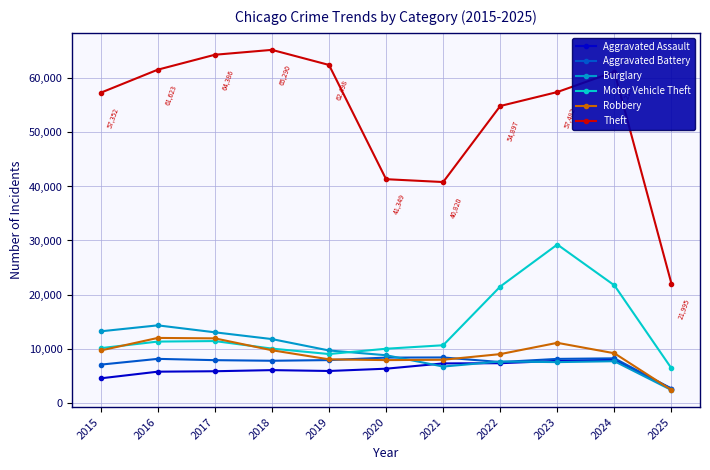

True or false: Aggravated Assault and Motor Vehicle Theft intersect in this chart.

False